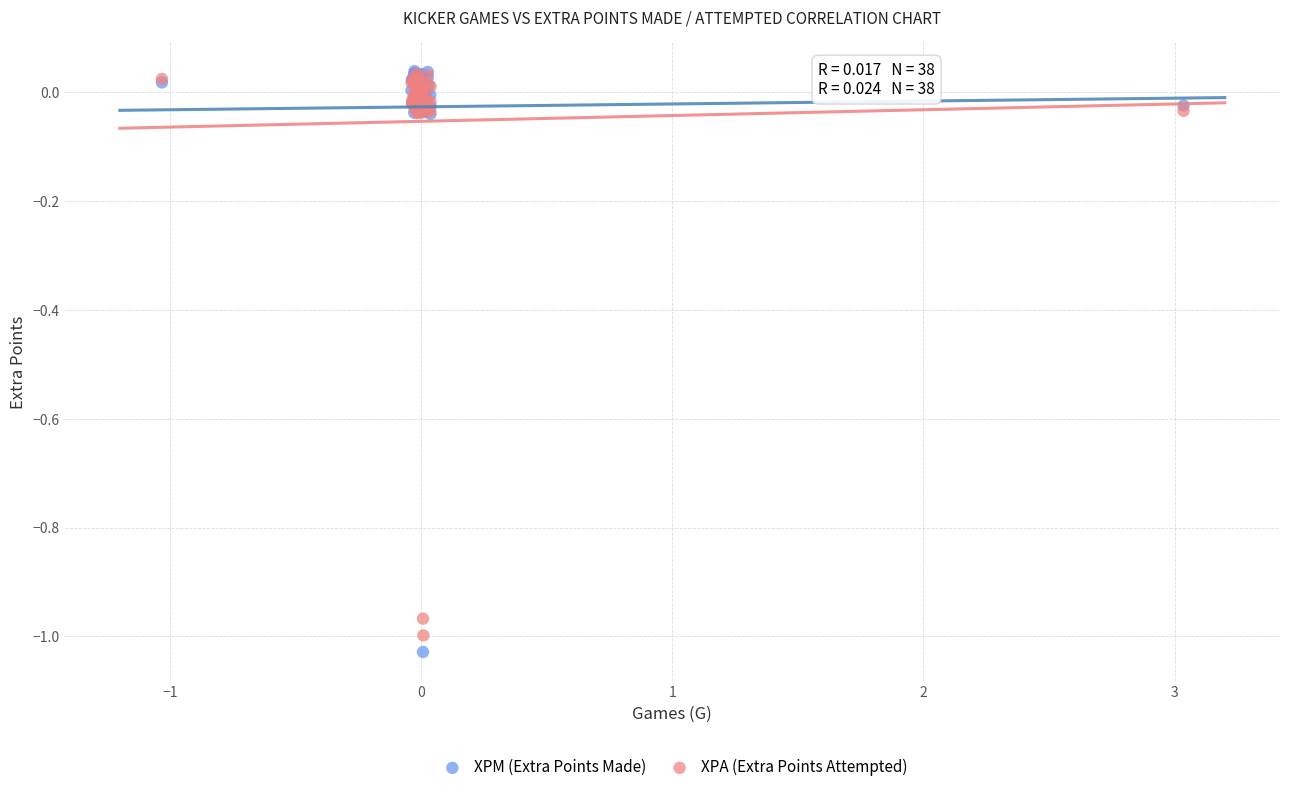

What are all the series names shown in the legend?

XPM (Extra Points Made), XPA (Extra Points Attempted)